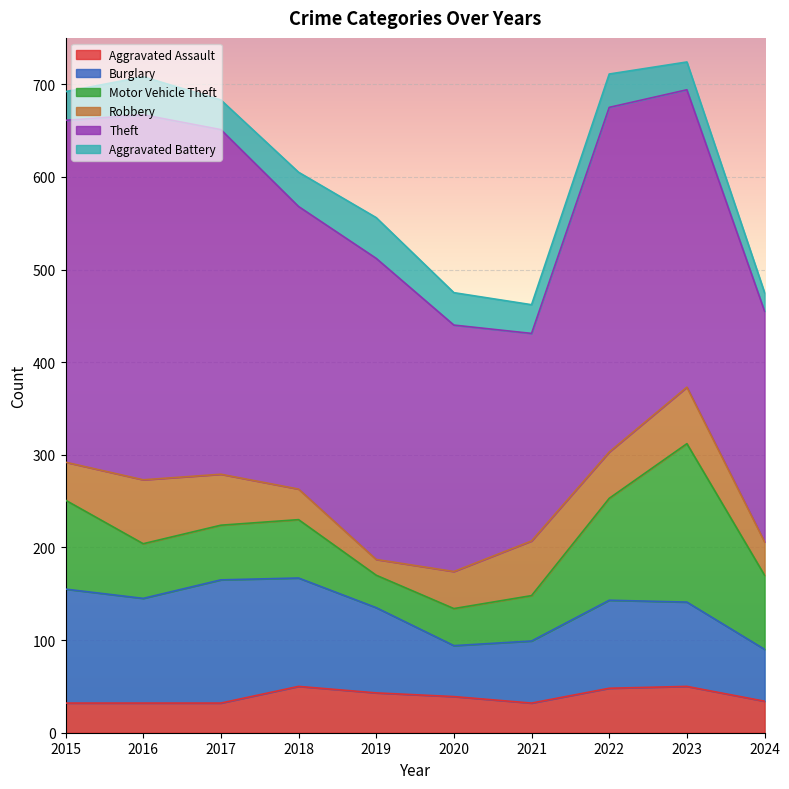

What is the greatest value displayed?

394